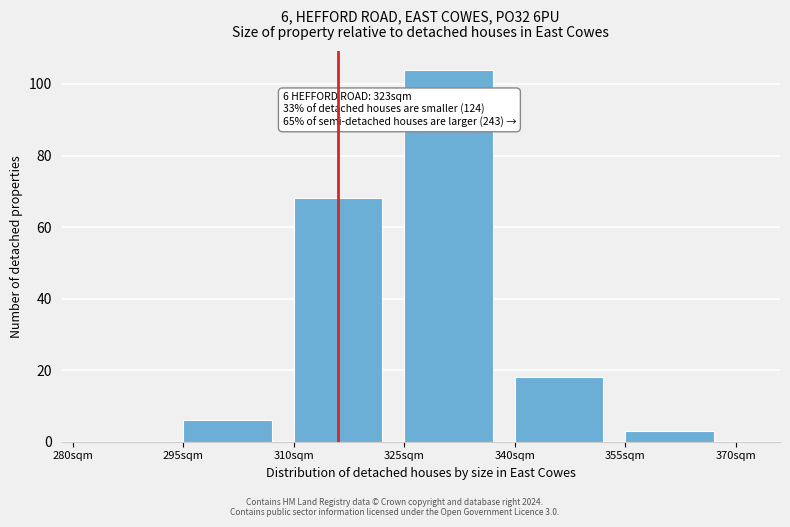

Reading left to right, what are all the values shown in this chart?

280sqm=0	295sqm=6	310sqm=68	325sqm=104	340sqm=18	355sqm=3